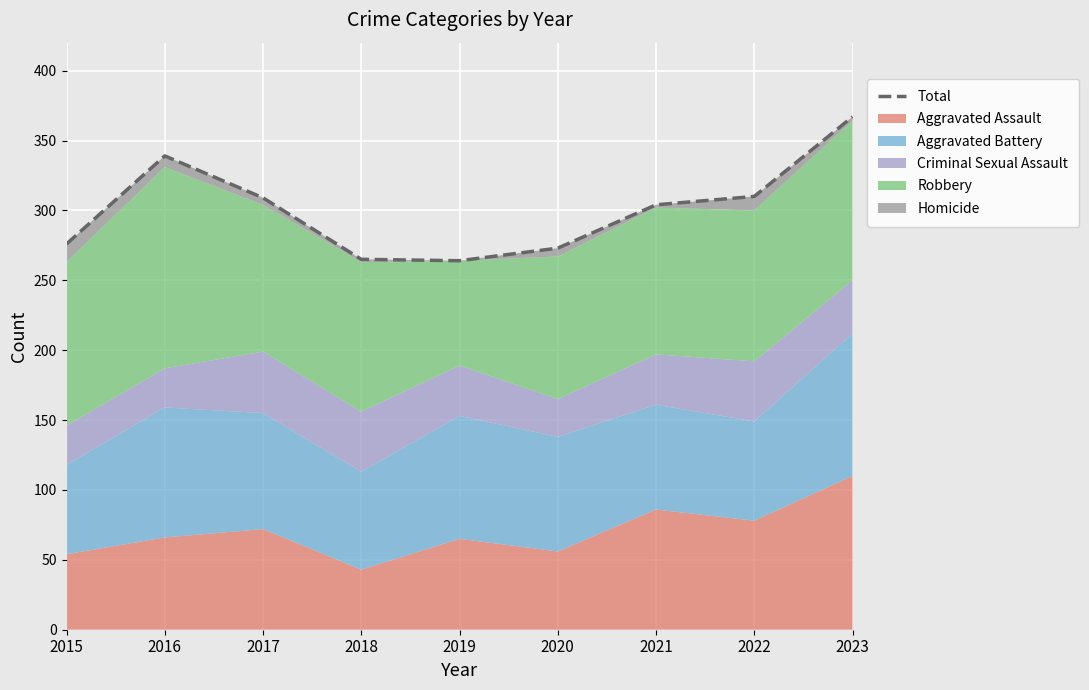

What is the difference between the values at 2017 and 2020?

36